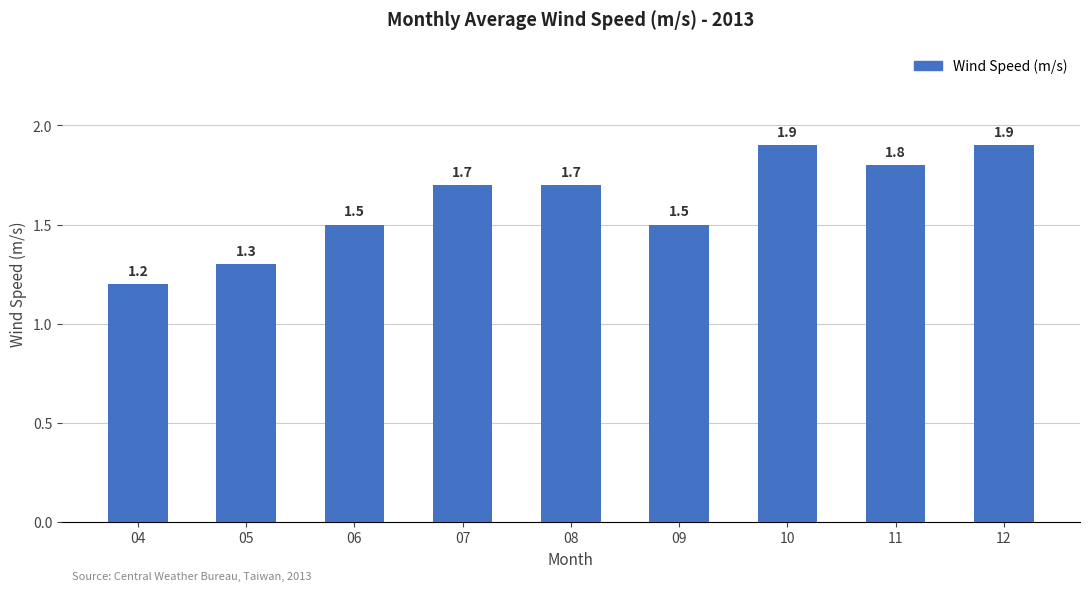

What value does the data have at 06?

1.5